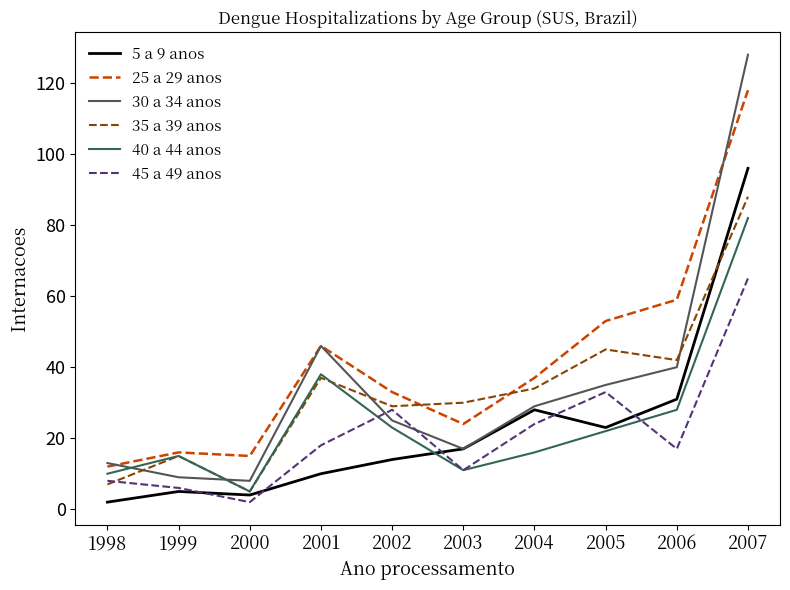

In 40 a 44 anos, how many points are higher than both neighbors (excluding endpoints)?

2